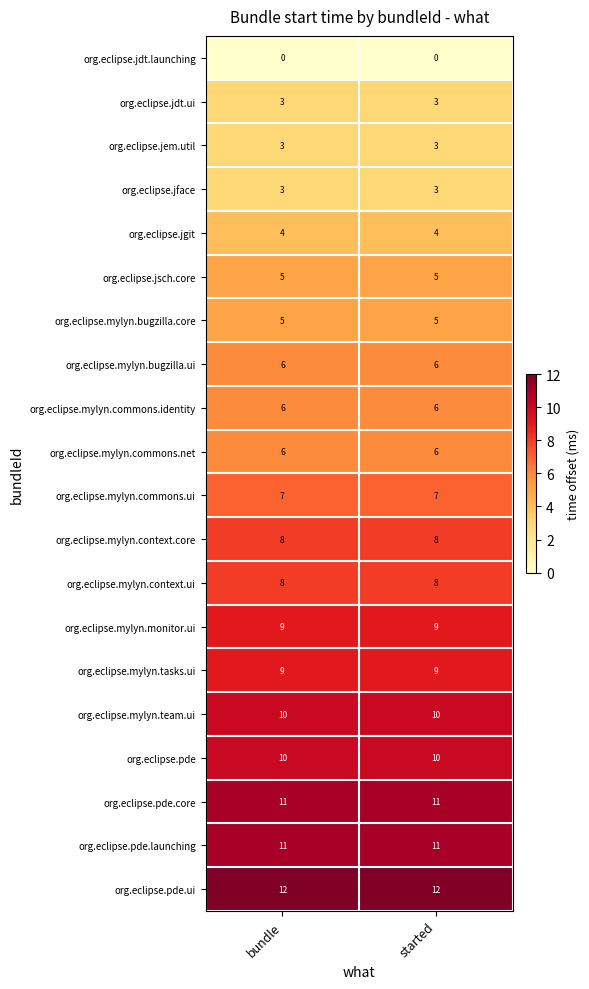

What is the sum of all org.eclipse.mylyn.commons.net values?

12